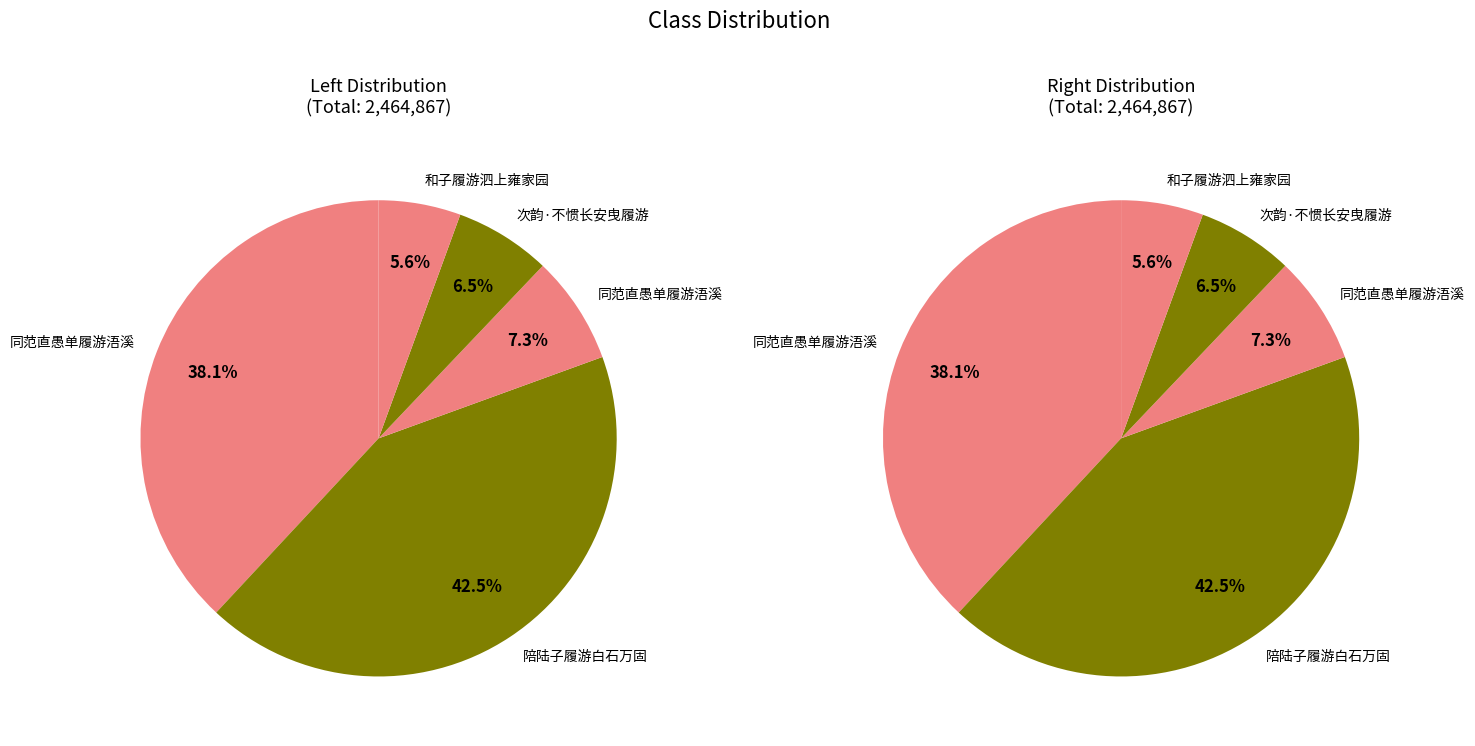

Rank the categories by value from highest to lowest.

陪陆子履游白石万固, 同范直愚单履游浯溪, 同范直愚单履游浯溪, 次韵·不惯长安曳履游, 和子履游泗上雍家园